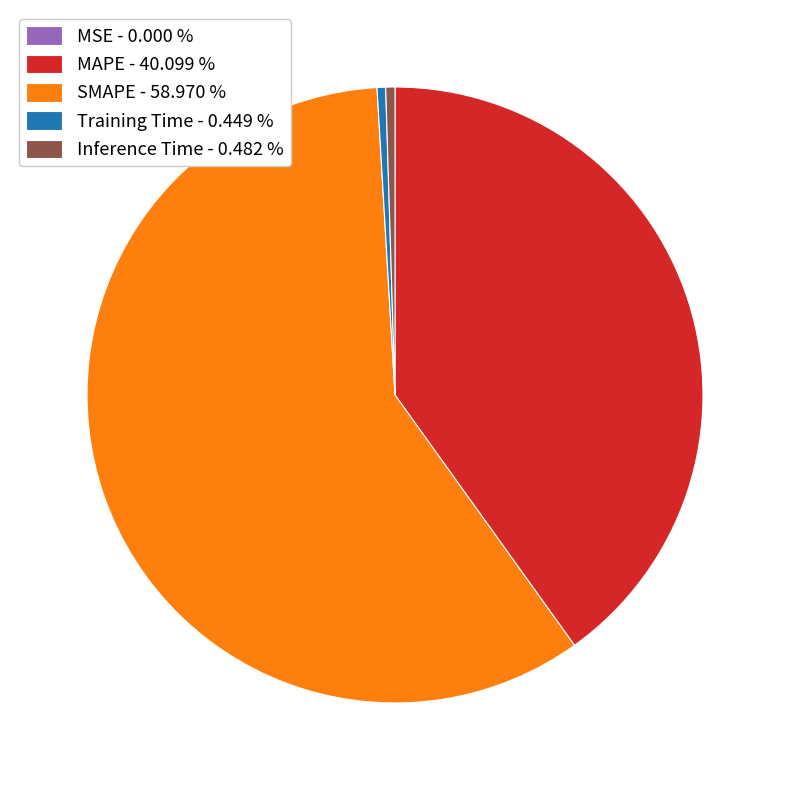

What is the largest slice in the pie chart?

SMAPE